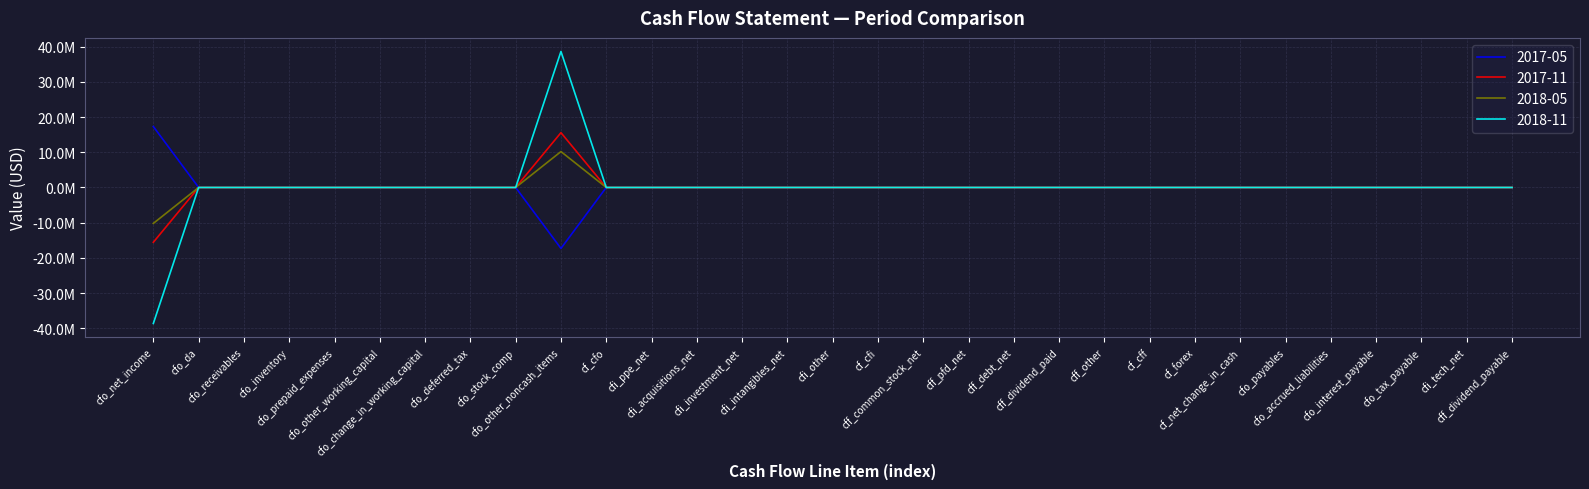

In 2017-05, how many points are lower than both neighbors (excluding endpoints)?

1